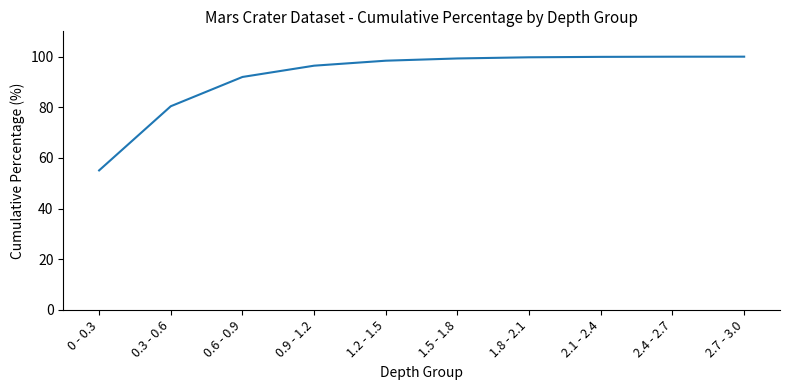

Which label corresponds to the smallest value in the chart?

0 - 0.3